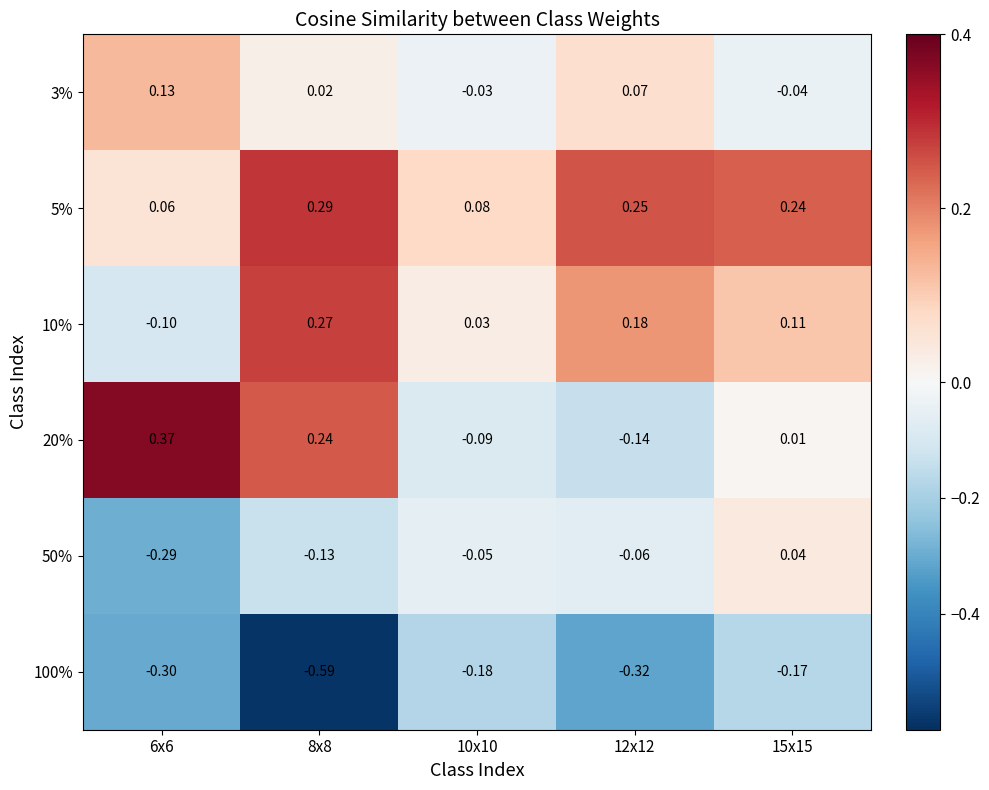

How many data points in 3% are above 0?

3